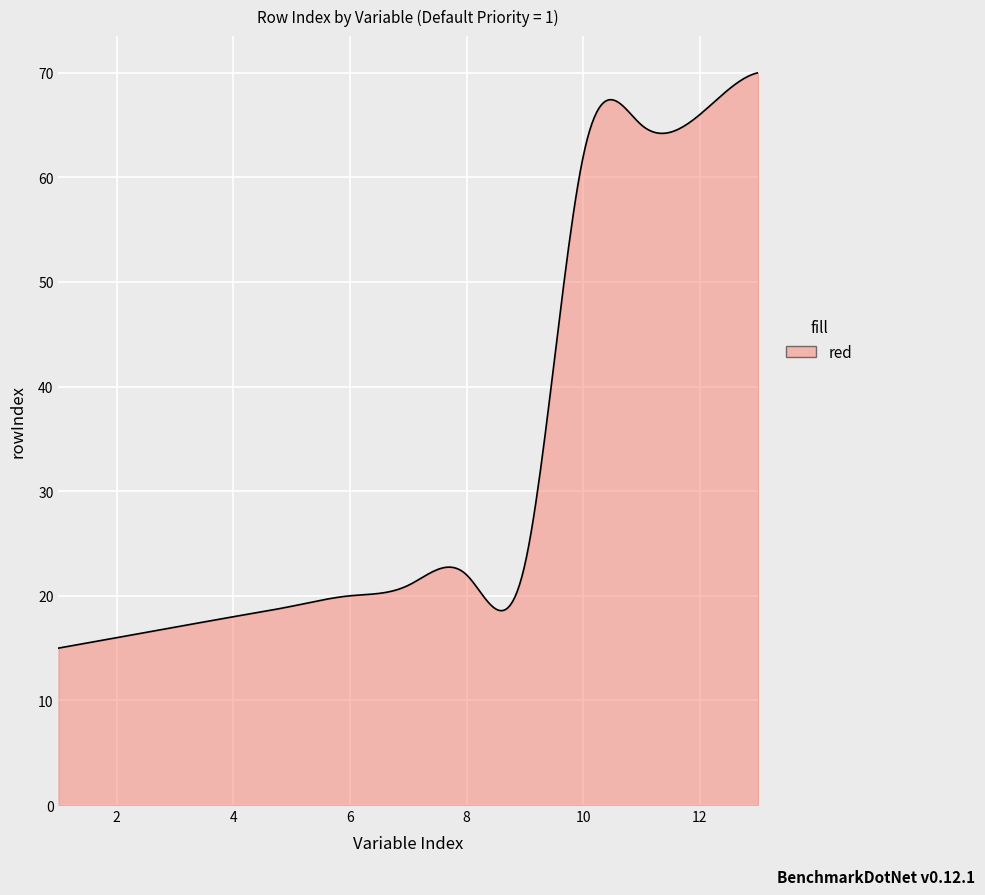

What is the difference between the maximum and minimum values?

55.0